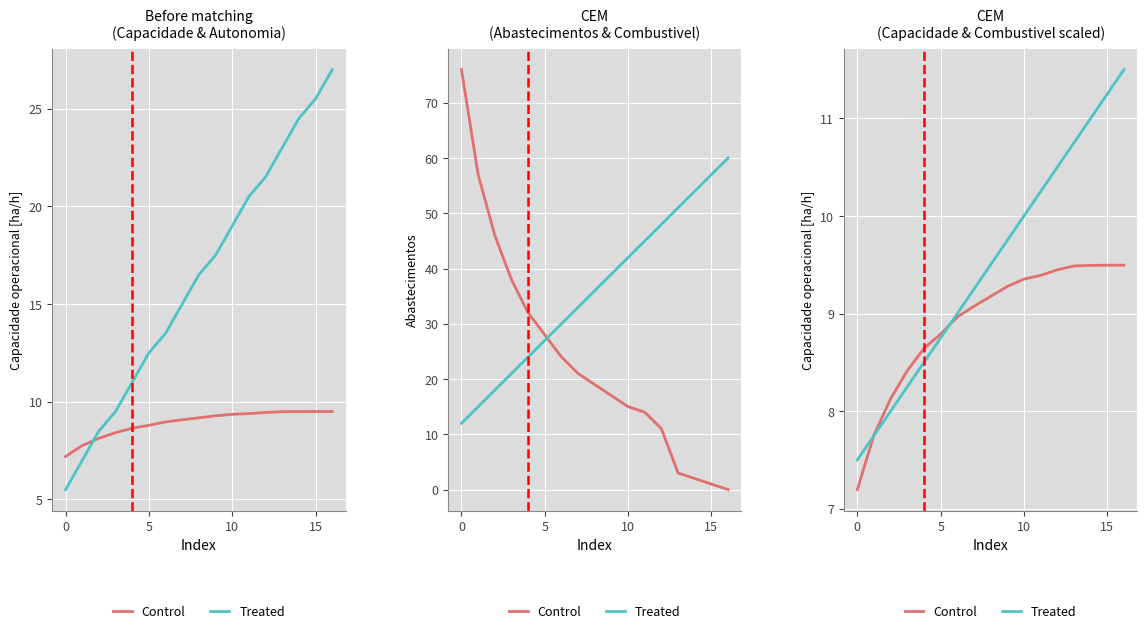

How many data points does each series have?

17